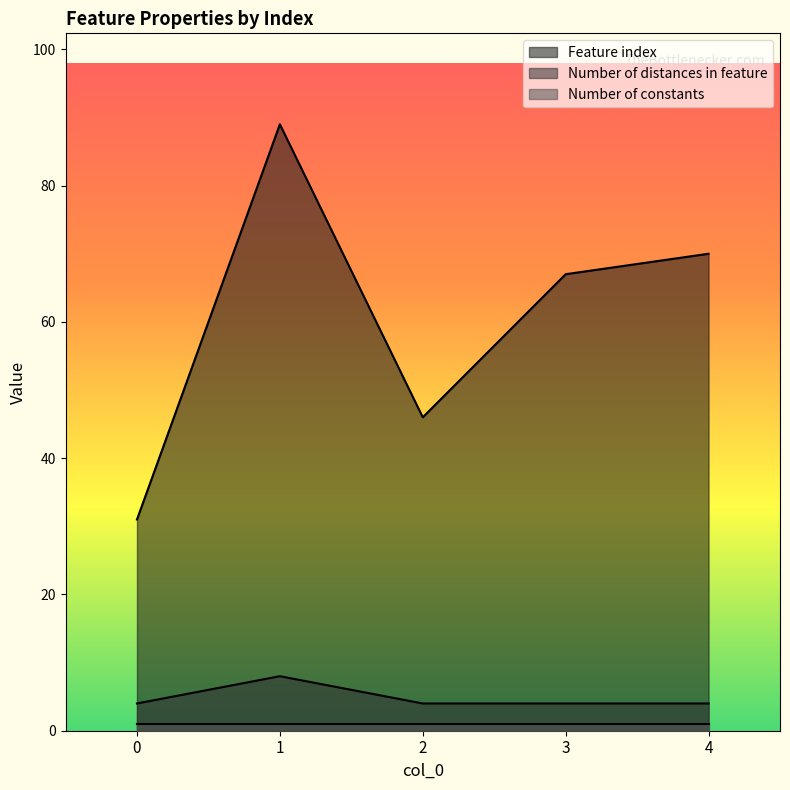

True or false: Number of distances in feature has more than 0 points higher than both neighbors.

True